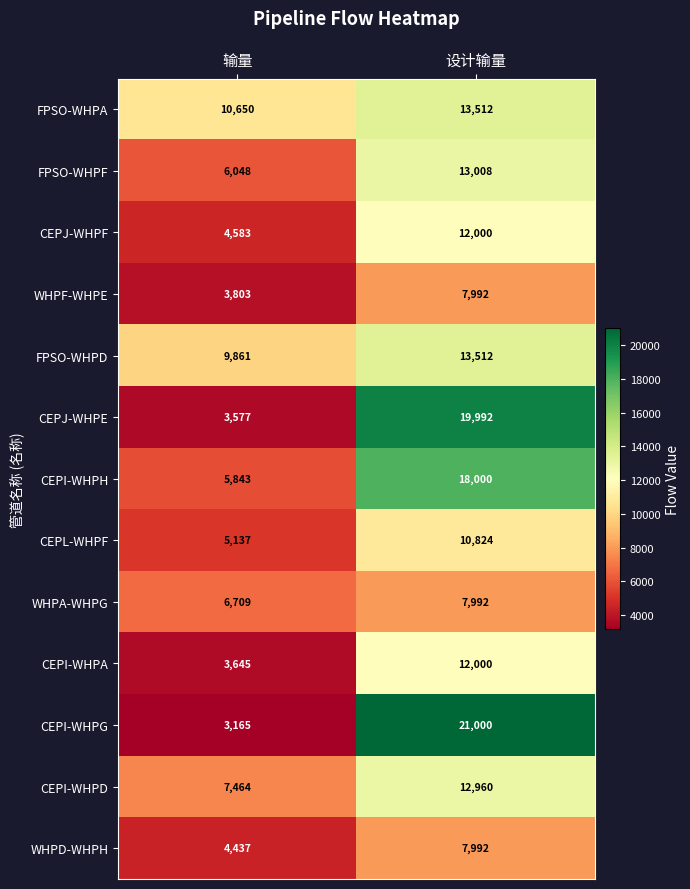

What is the spread (max minus min) of values at 设计输量?

13008